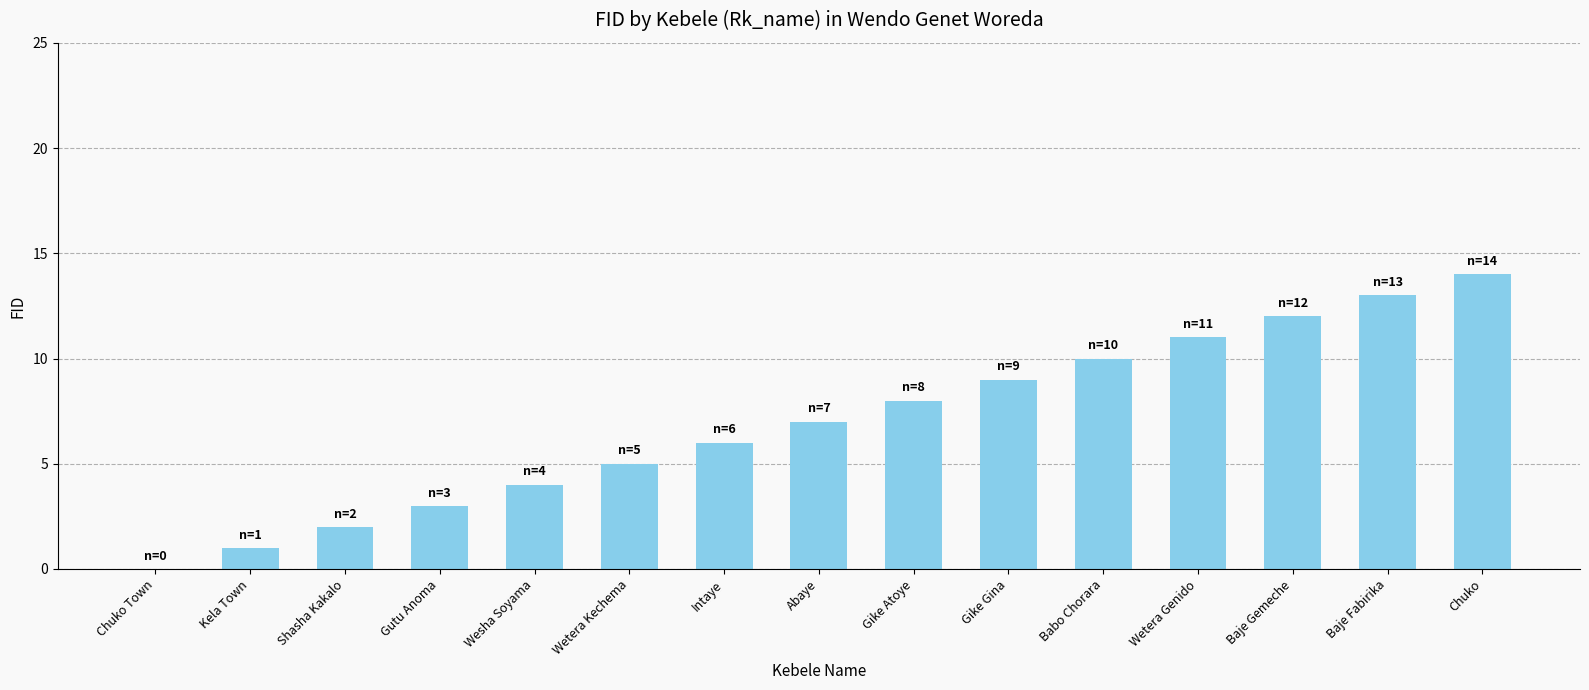

What is the maximum value shown in the chart?

14